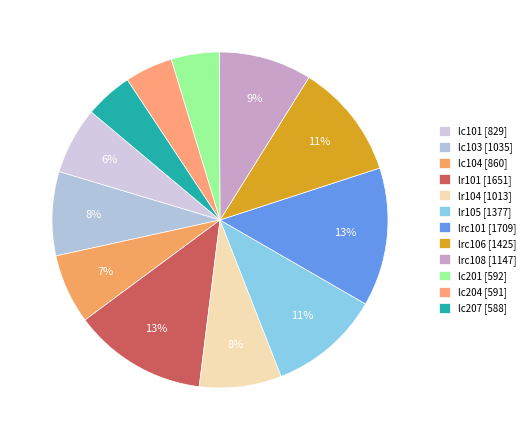

To the nearest percent, what portion does lc207 represent?

5%